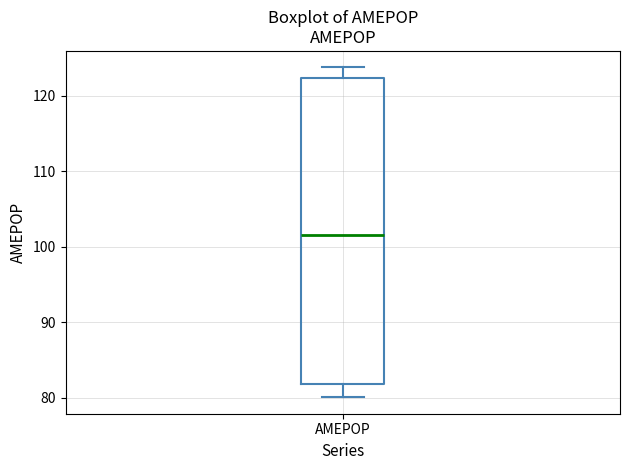

Read this box plot against the y-axis: the position of the median line, the range covered by the box, and the ends of both whiskers. The values are not printed on the chart, so give them approximately, as read against the axis.

median 102, box 82 to 122, whiskers 80 to 124